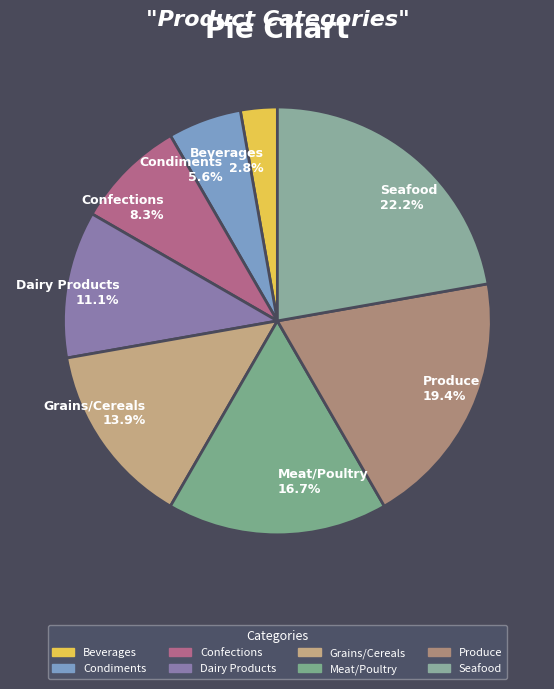

The Condiments slice represents 1% of the pie. True or false?

False